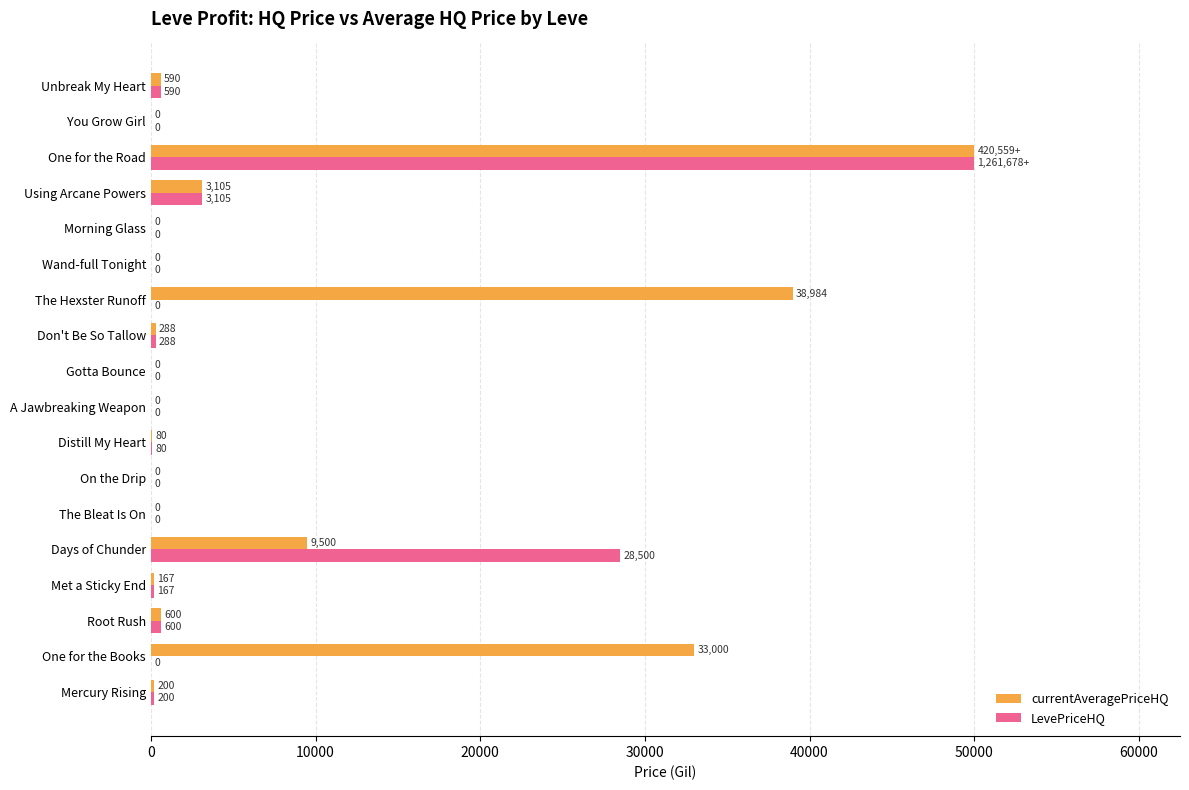

How many series are shown in this chart?

2